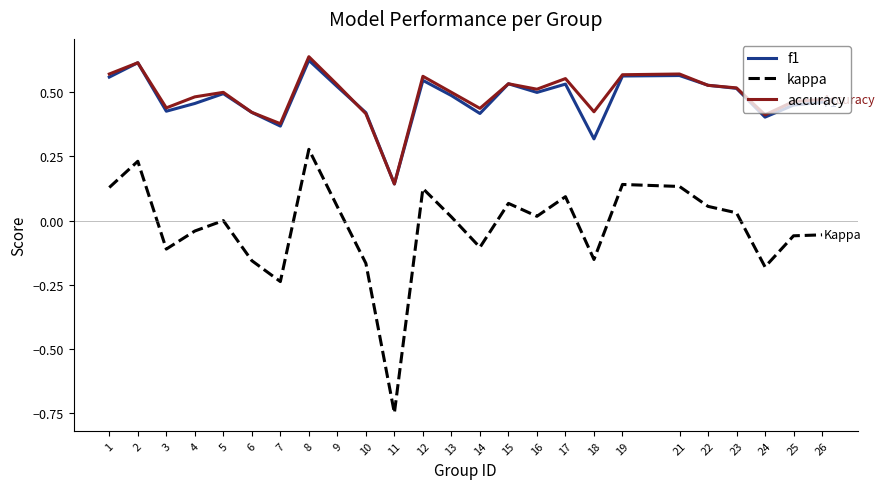

The value of accuracy at 2 is 0.2. True or false?

False